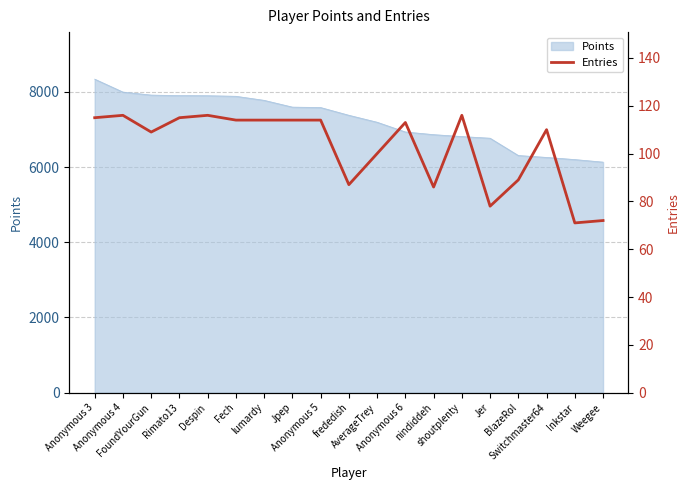

How many lines are shown in the chart?

1